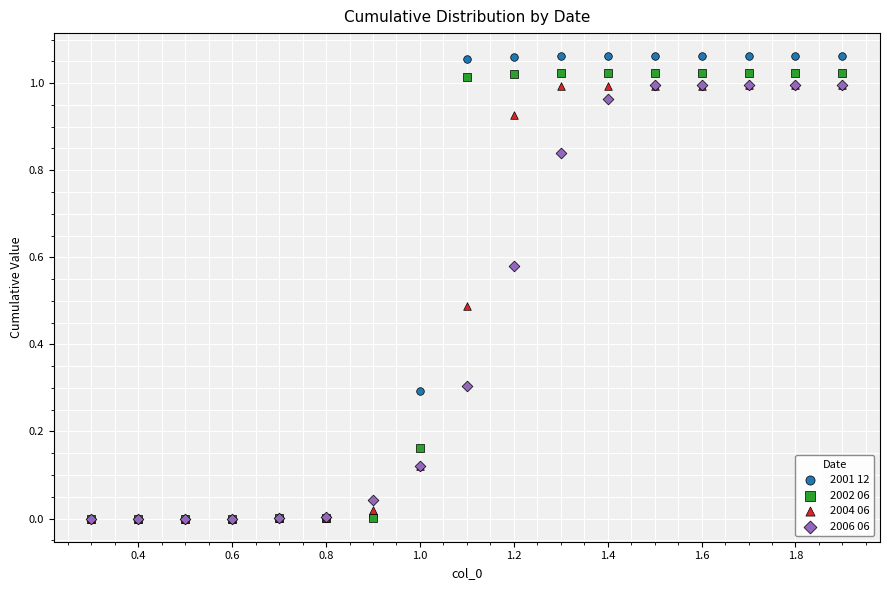

What are all the series names shown in the legend?

2001 12, 2002 06, 2004 06, 2006 06